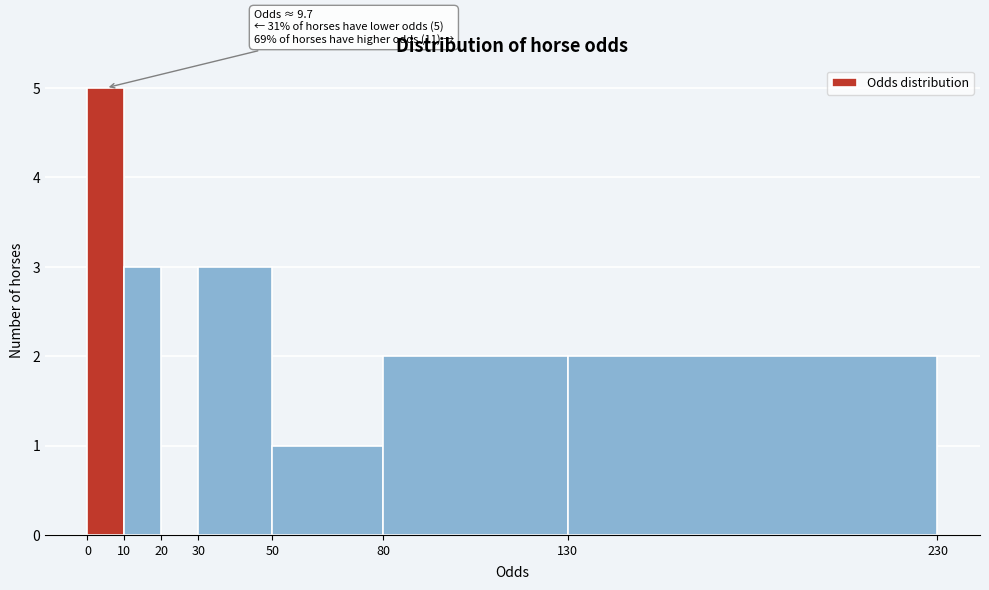

Which range on the x-axis has the tallest bar?

0 to 10